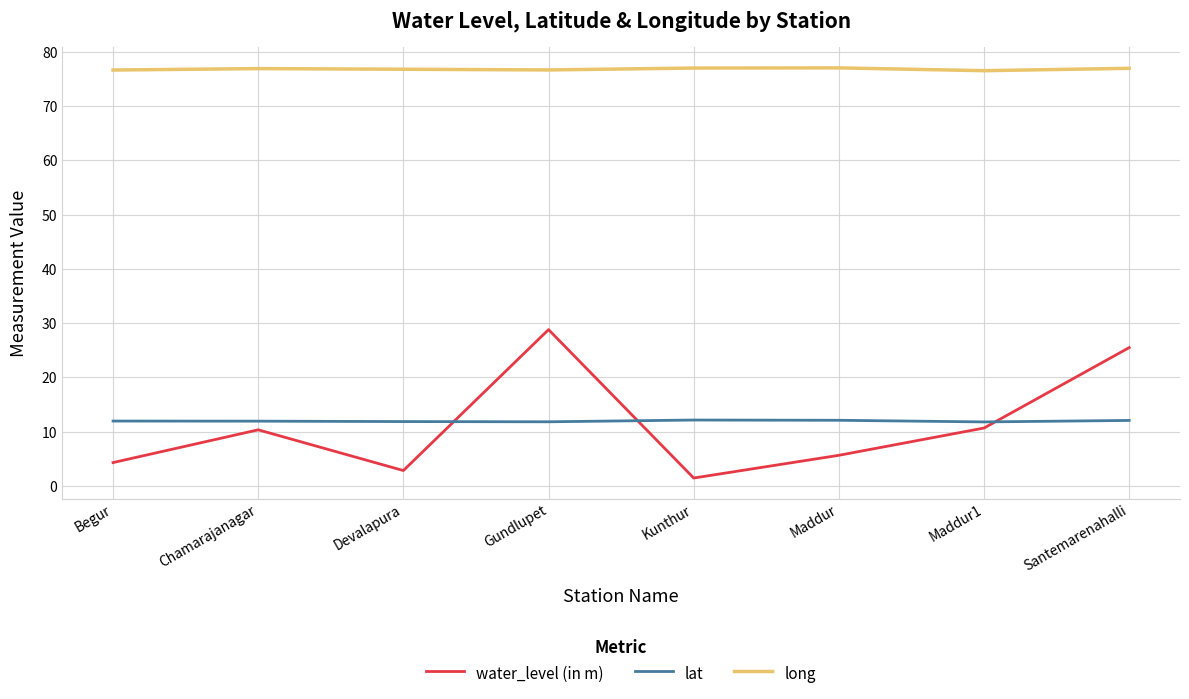

Does the chart have visible grid lines?

Yes